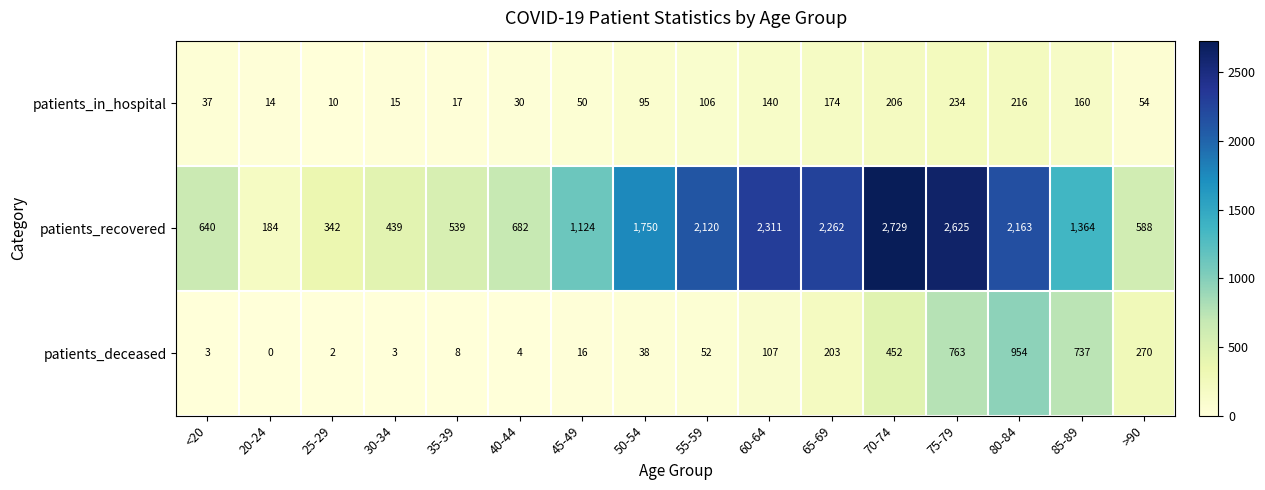

The value of patients_recovered at 65-69 is 1236. True or false?

False